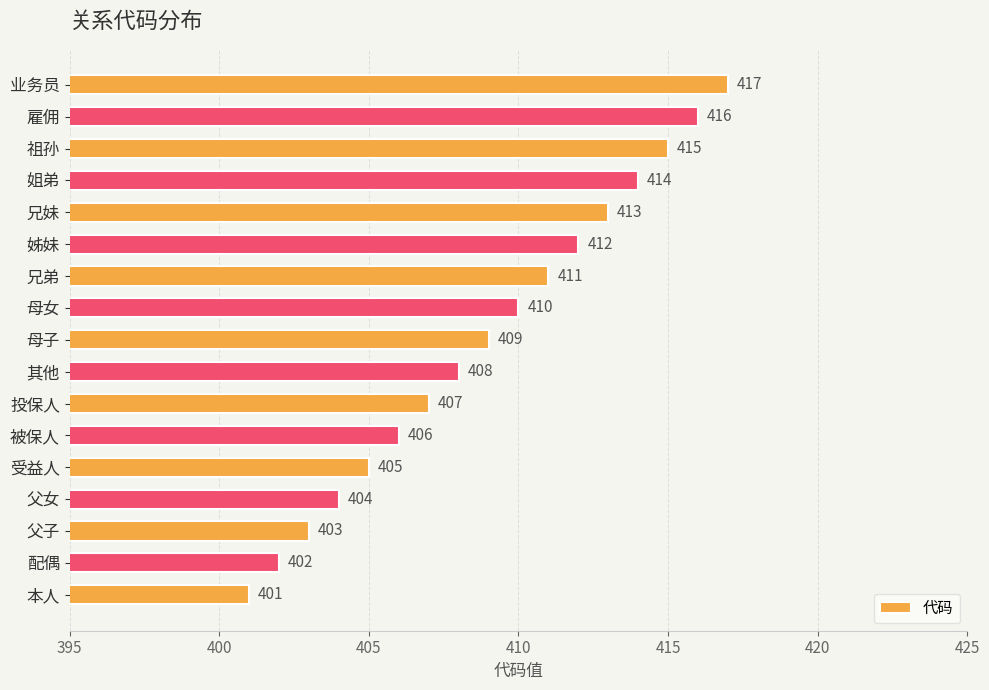

List the labels in order of value, smallest first.

本人, 配偶, 父子, 父女, 受益人, 被保人, 投保人, 其他, 母子, 母女, 兄弟, 姊妹, 兄妹, 姐弟, 祖孙, 雇佣, 业务员